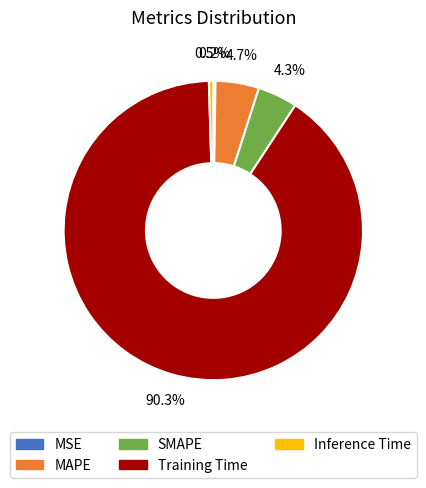

Is there a majority slice in this chart?

Yes